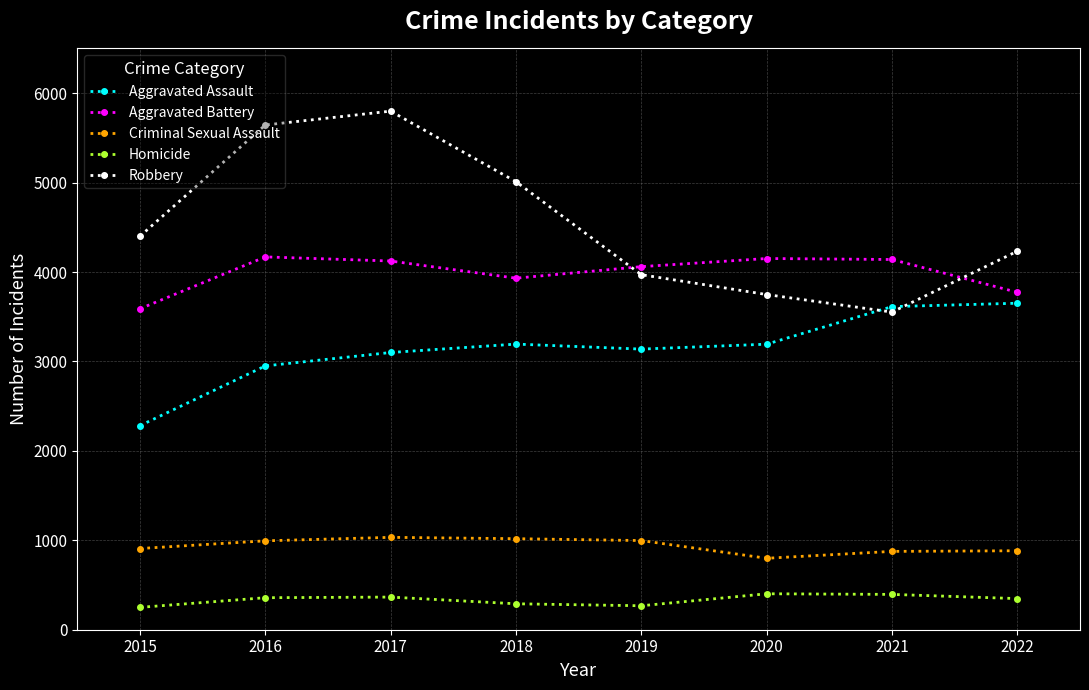

True or false: Homicide has more than 1 interior local peaks.

True